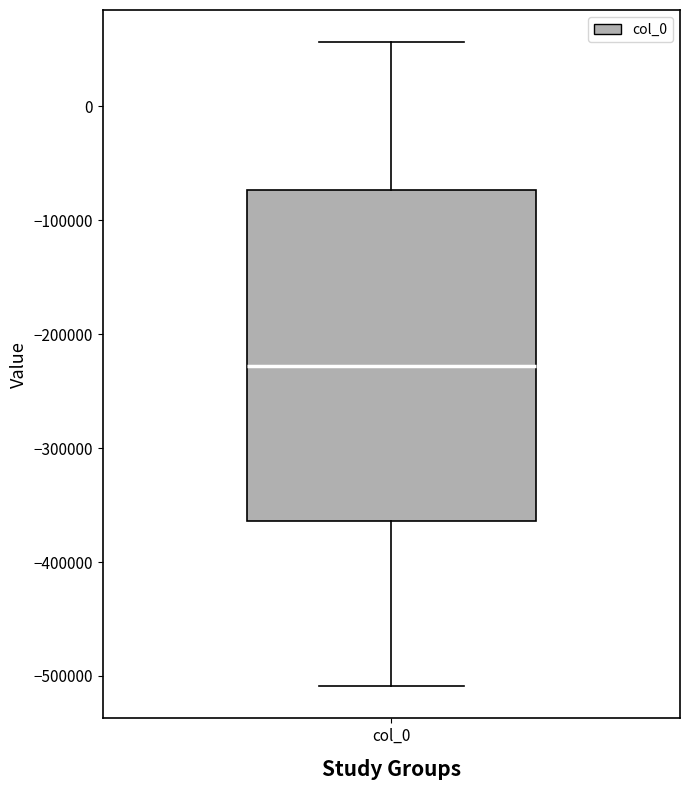

Transcribe this box plot: give where the median line is, the range the box spans, and where the two whiskers end, as read against the y-axis. The values are not printed on the chart, so give them approximately, as read against the axis.

median -230000, box -360000 to -70000, whiskers -510000 to 60000